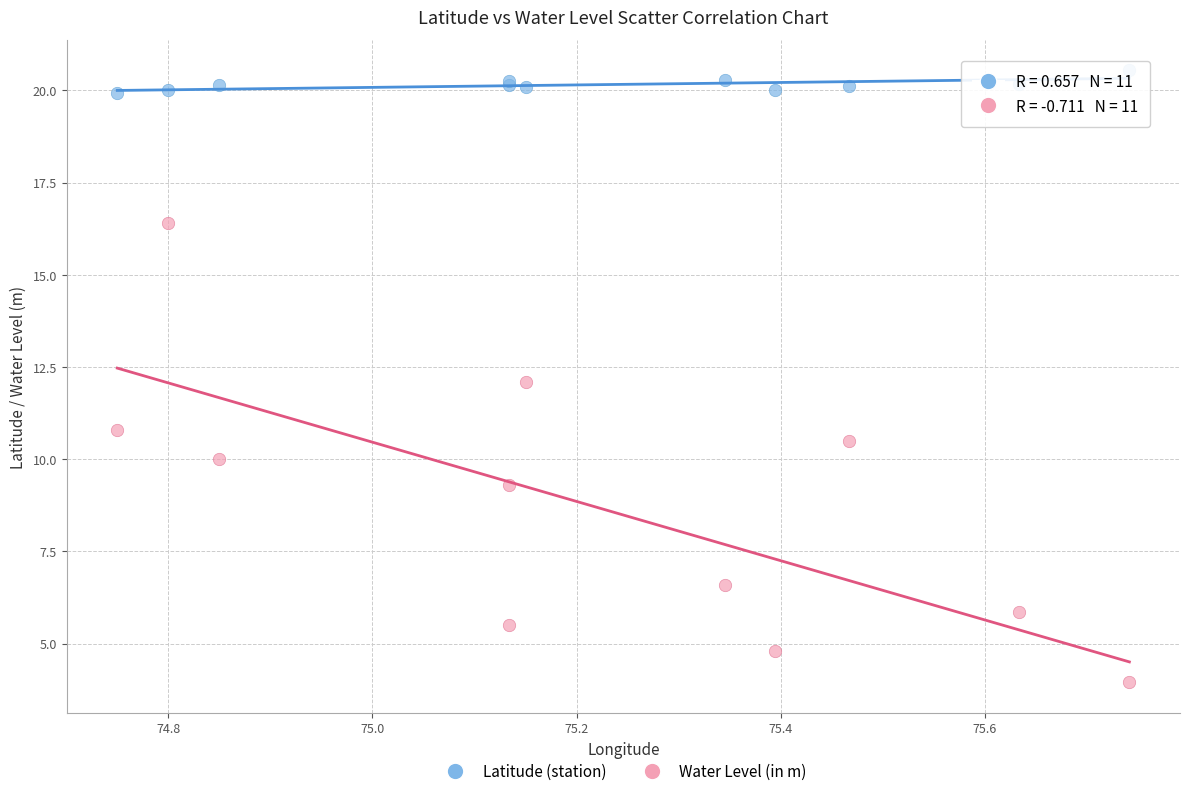

Which series reaches the minimum Y coordinate?

Water Level (in m)